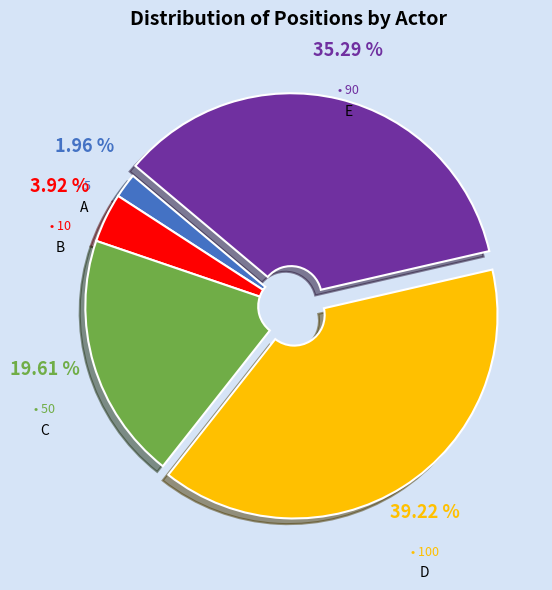

Is there a majority slice in this chart?

No